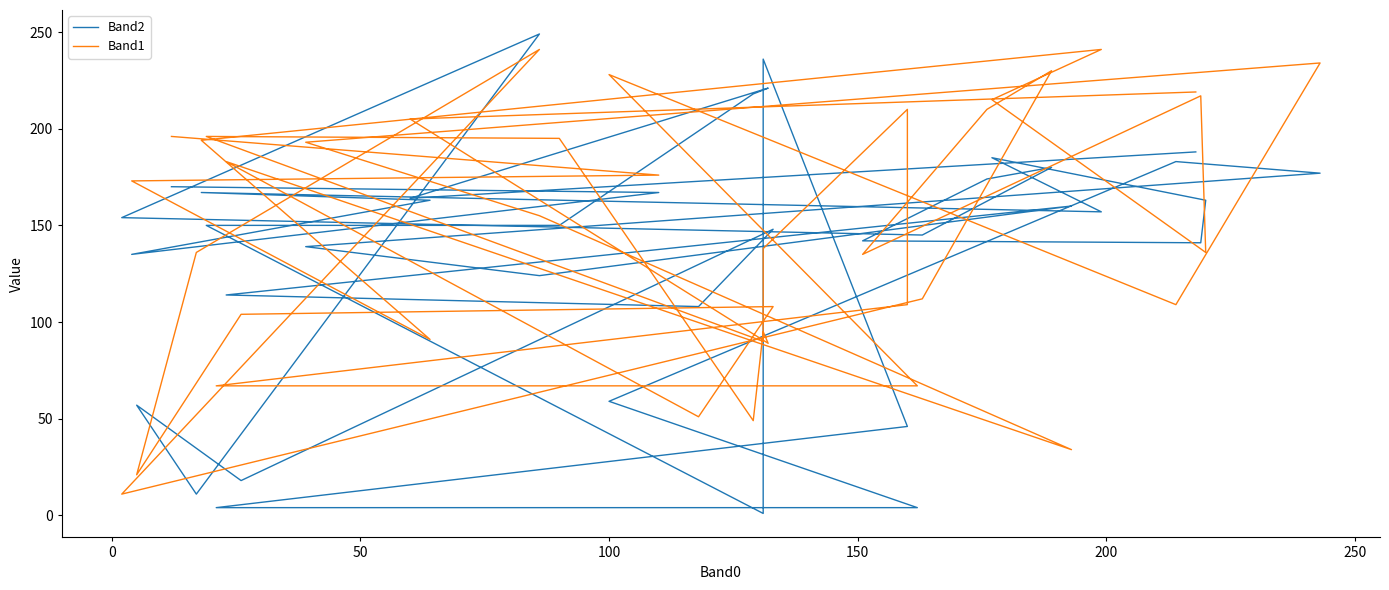

The value of Band2 at 24 is 252. True or false?

False